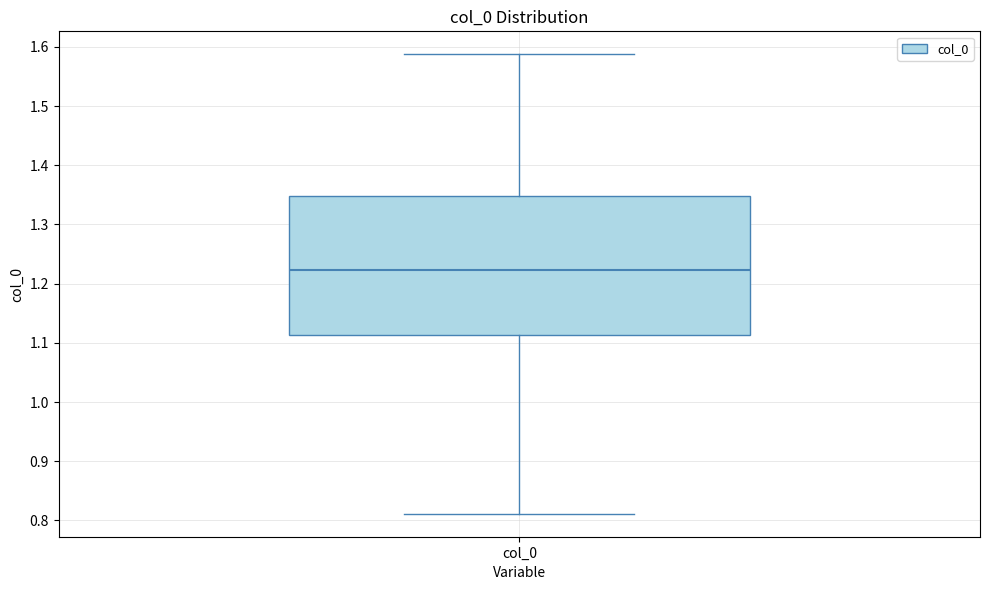

Transcribe this box plot: give where the median line is, the range the box spans, and where the two whiskers end, as read against the y-axis. The values are not printed on the chart, so give them approximately, as read against the axis.

median 1.22, box 1.11 to 1.35, whiskers 0.81 to 1.59